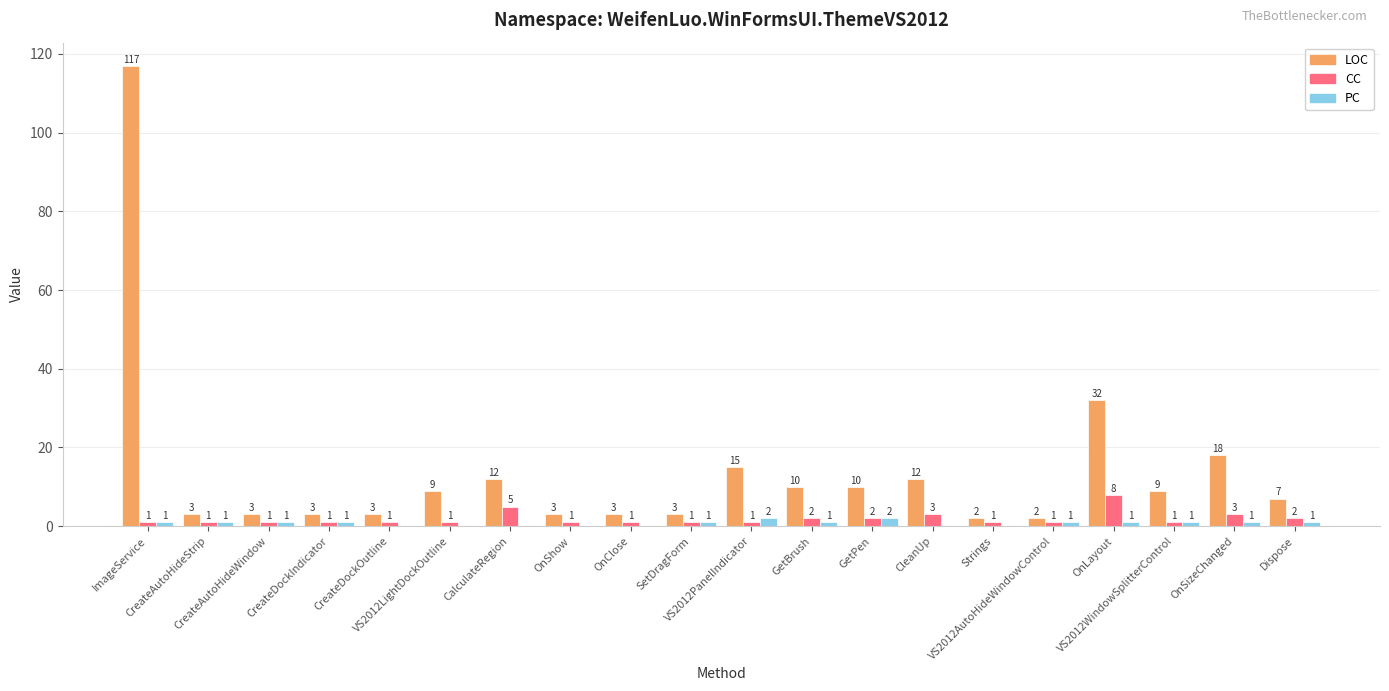

How many groups of bars are there?

20